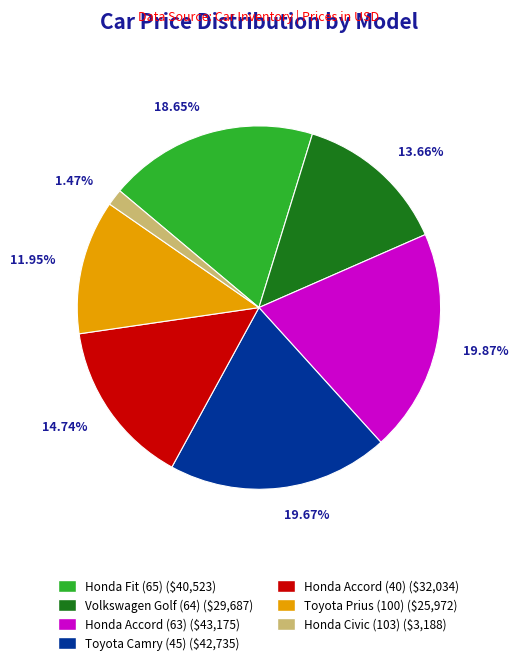

Is Toyota Prius (100) the majority of the pie?

No